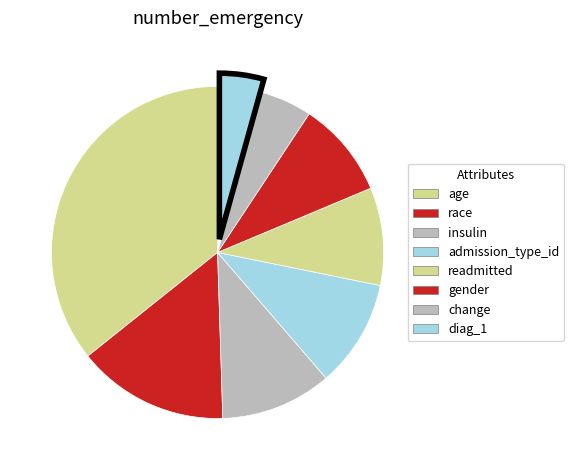

Is it true that readmitted is 1% of the pie?

False